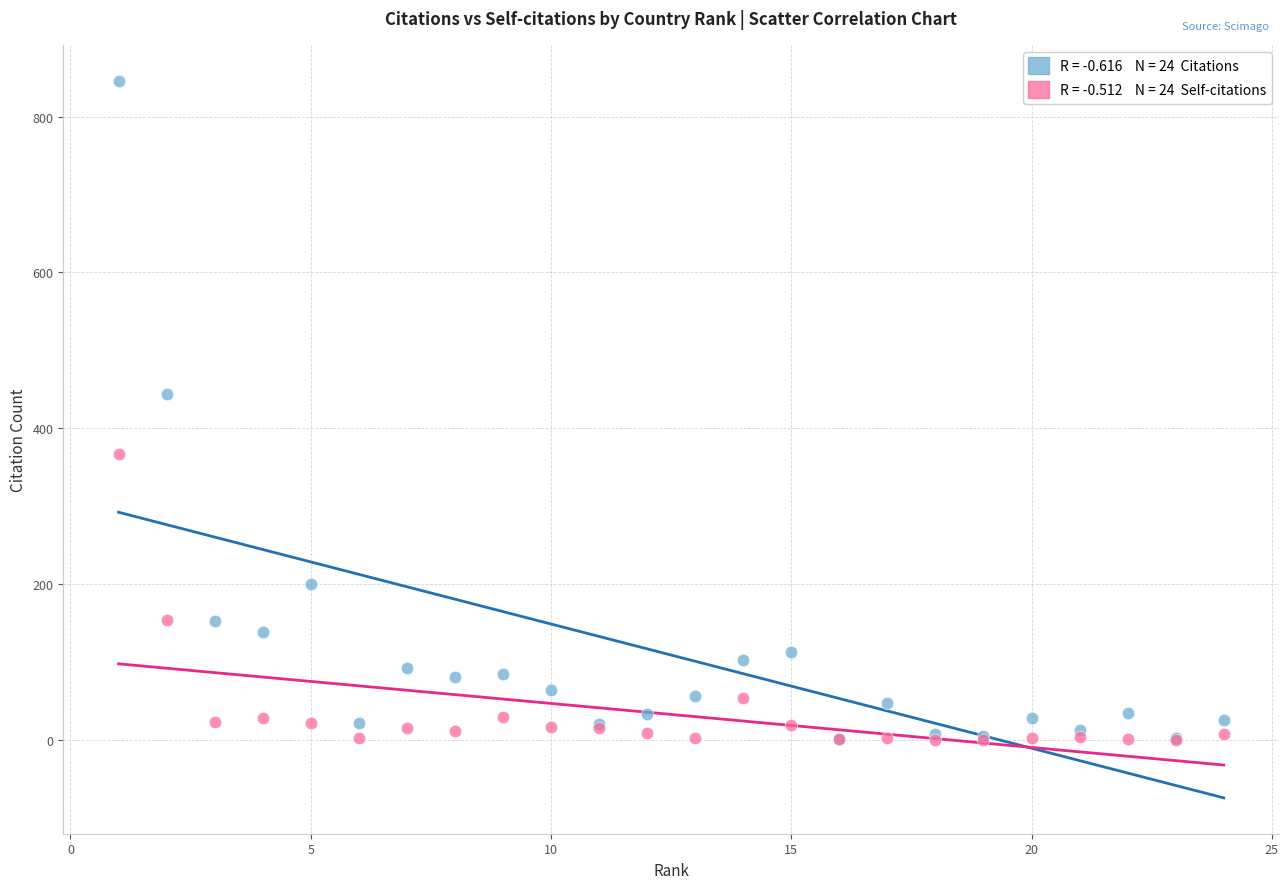

Across all series, what Y value is closest to 423?

444